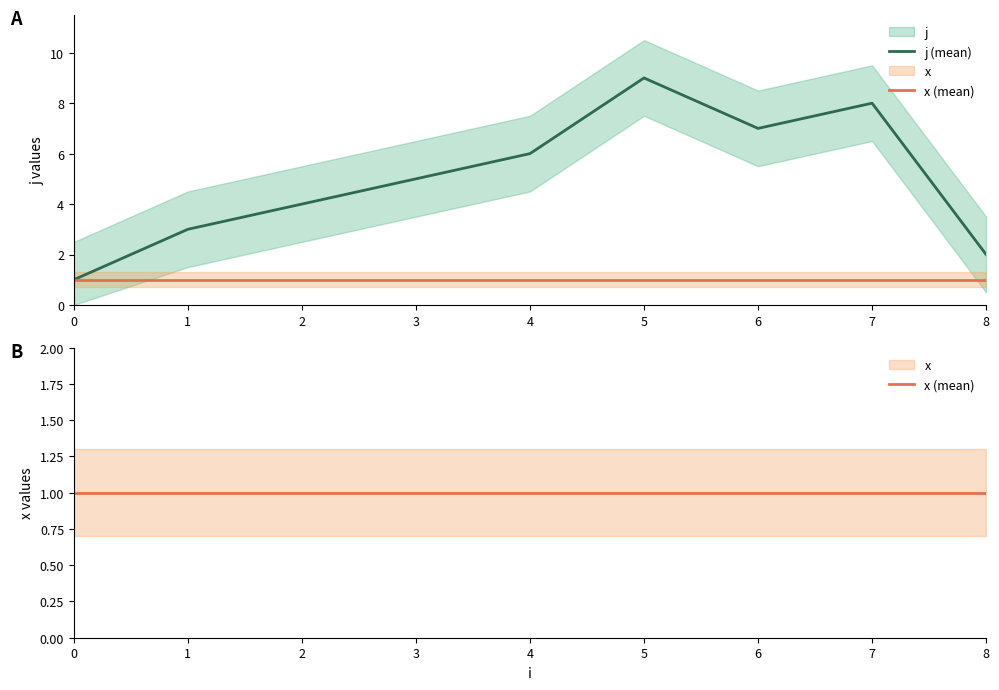

The x (mean) series shows 1 at 7. True or false?

True